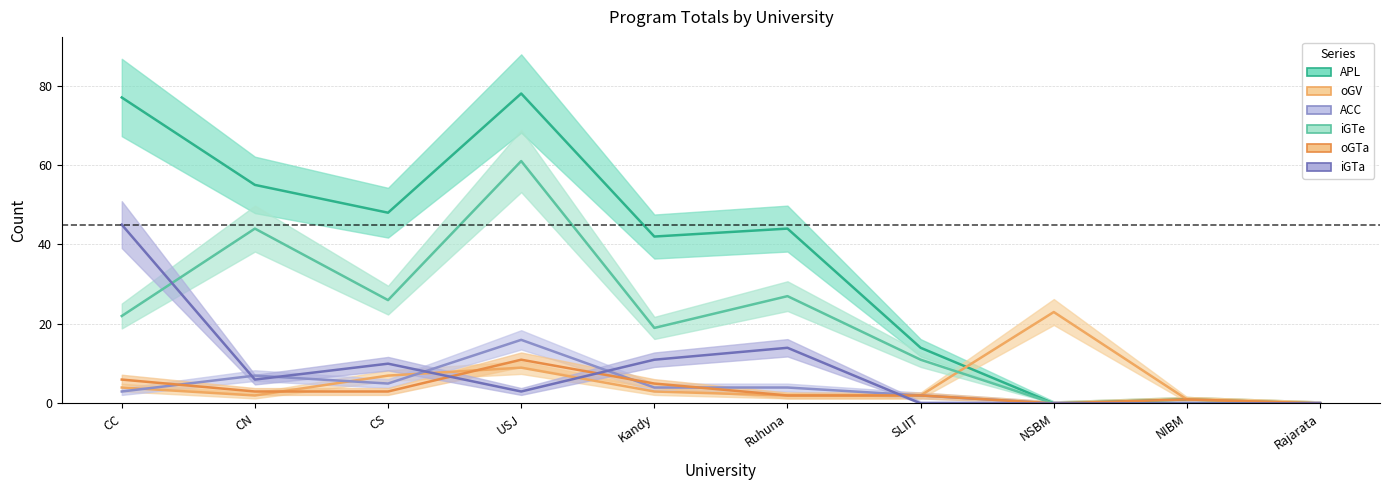

What is the difference between the highest and lowest values at USJ?

75